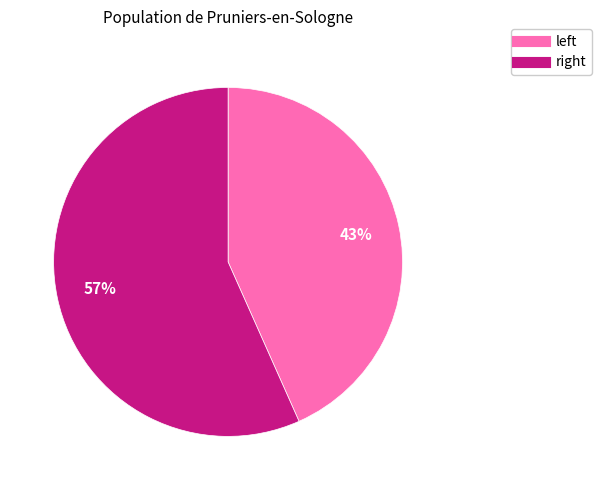

How many segments does this pie chart have?

2